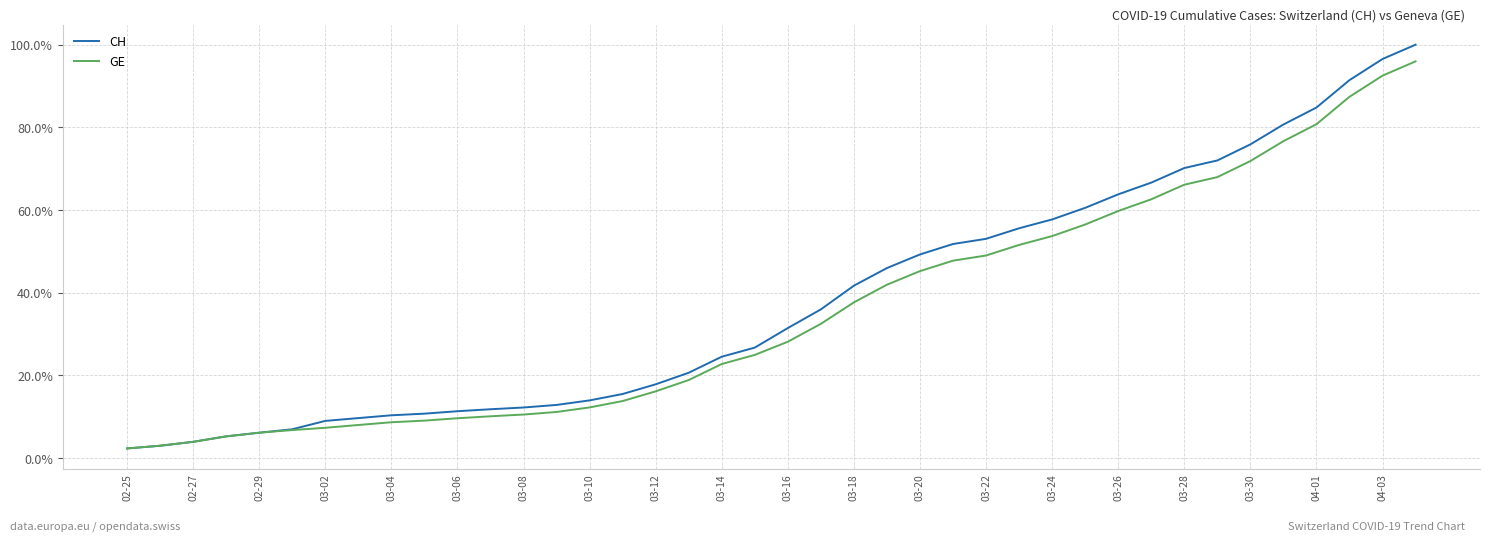

At how many categories does at least one series exceed 47?

16